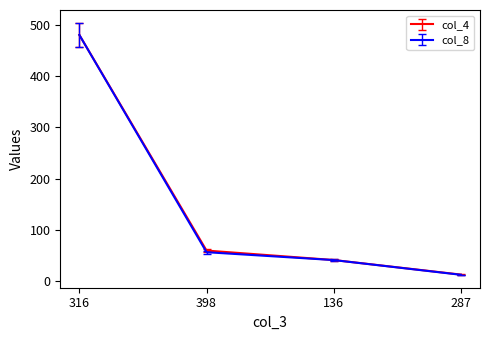

At which category is the sum across all series the highest?

316